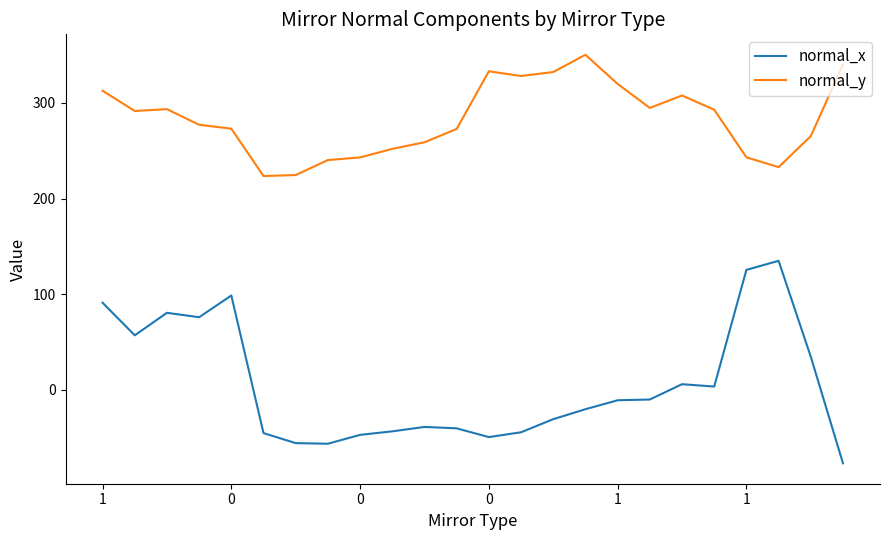

List the series in order of their peak value, lowest first.

normal_x, normal_y